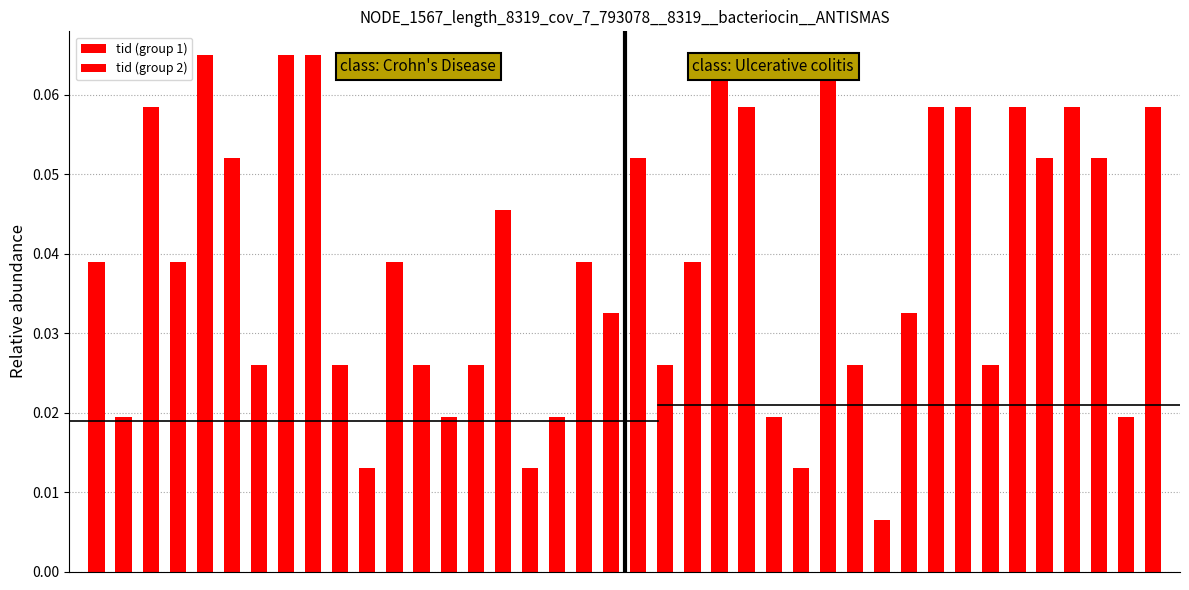

What is the sum of all tid (group 1) values?

0.7